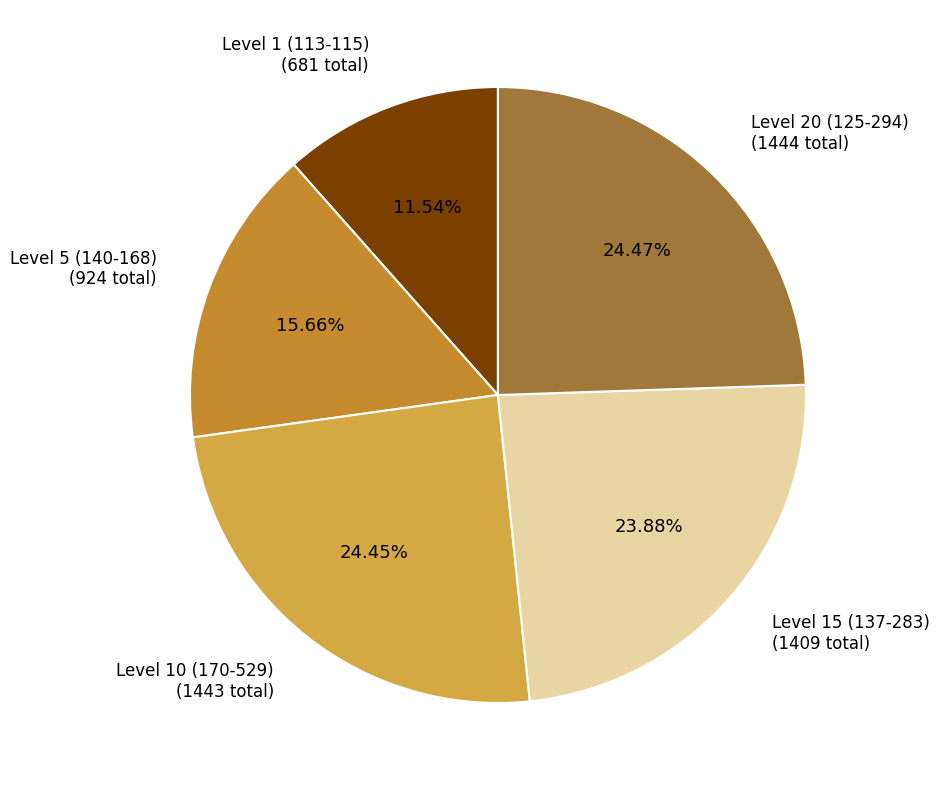

How many segments does this pie chart have?

5